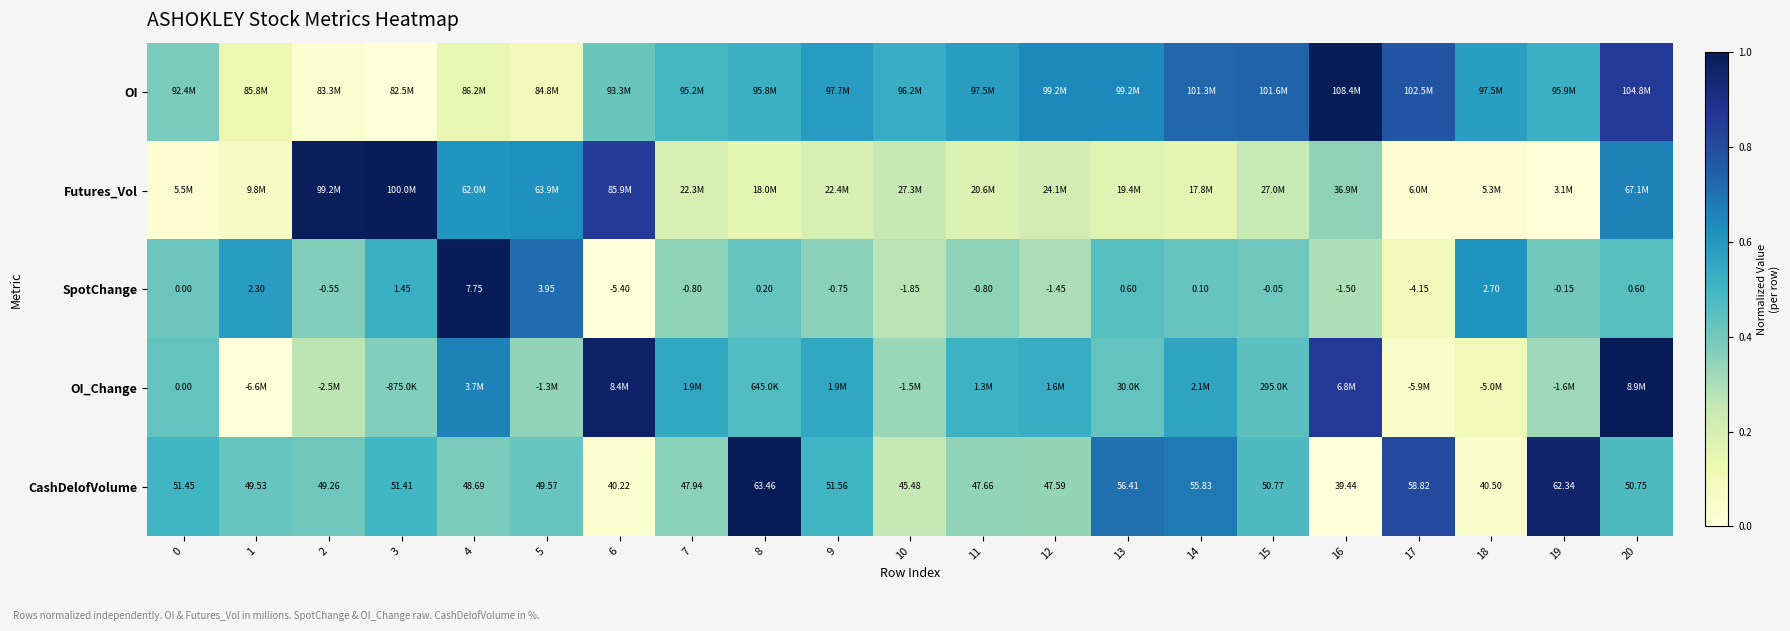

Is the value of Futures_Vol at 12 greater than the value of SpotChange at 18?

No